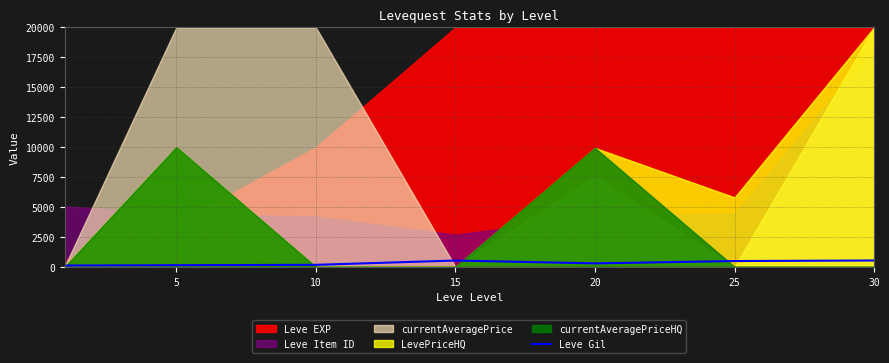

At which label is the value closest to 322?

20